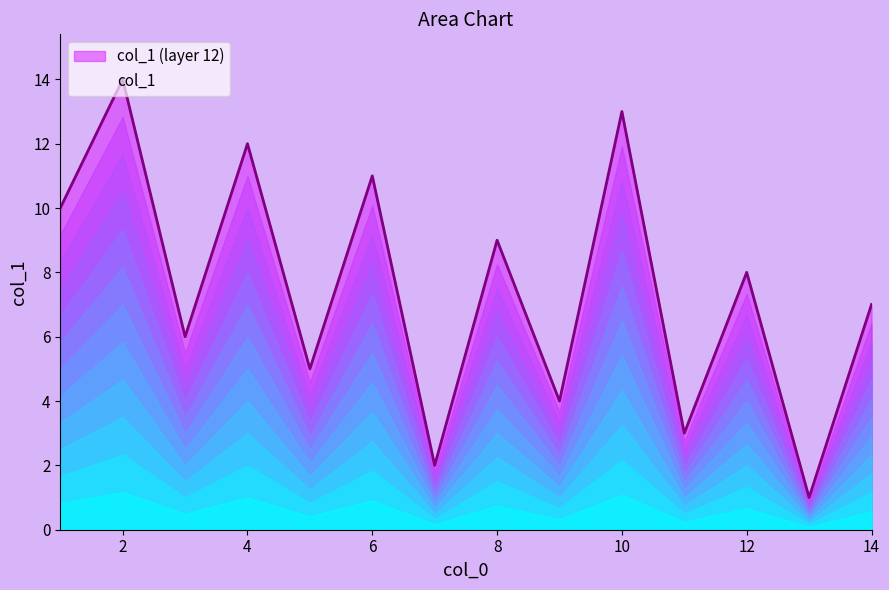

How many data points are less than 8?

7